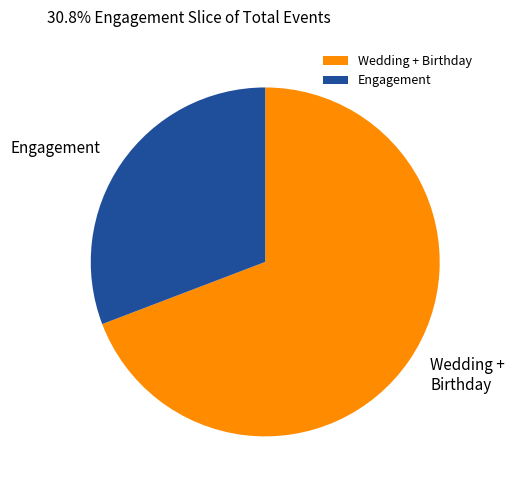

What is the ratio of the value at Wedding + Birthday to the value at Engagement?

2.2